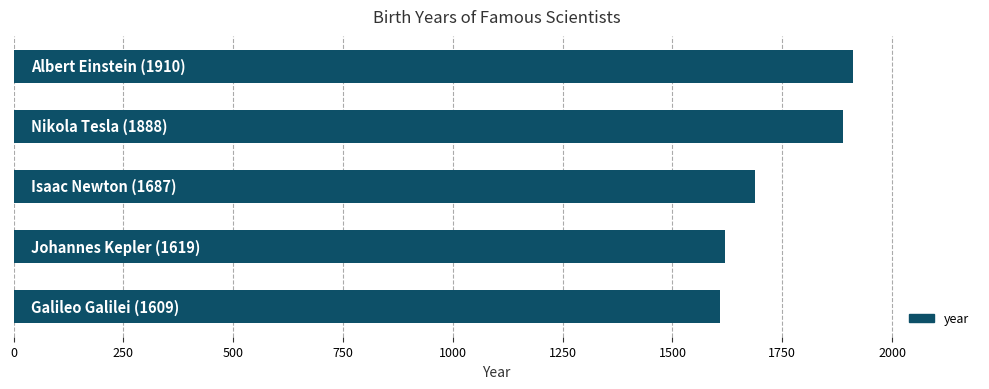

What is the average value?

1743